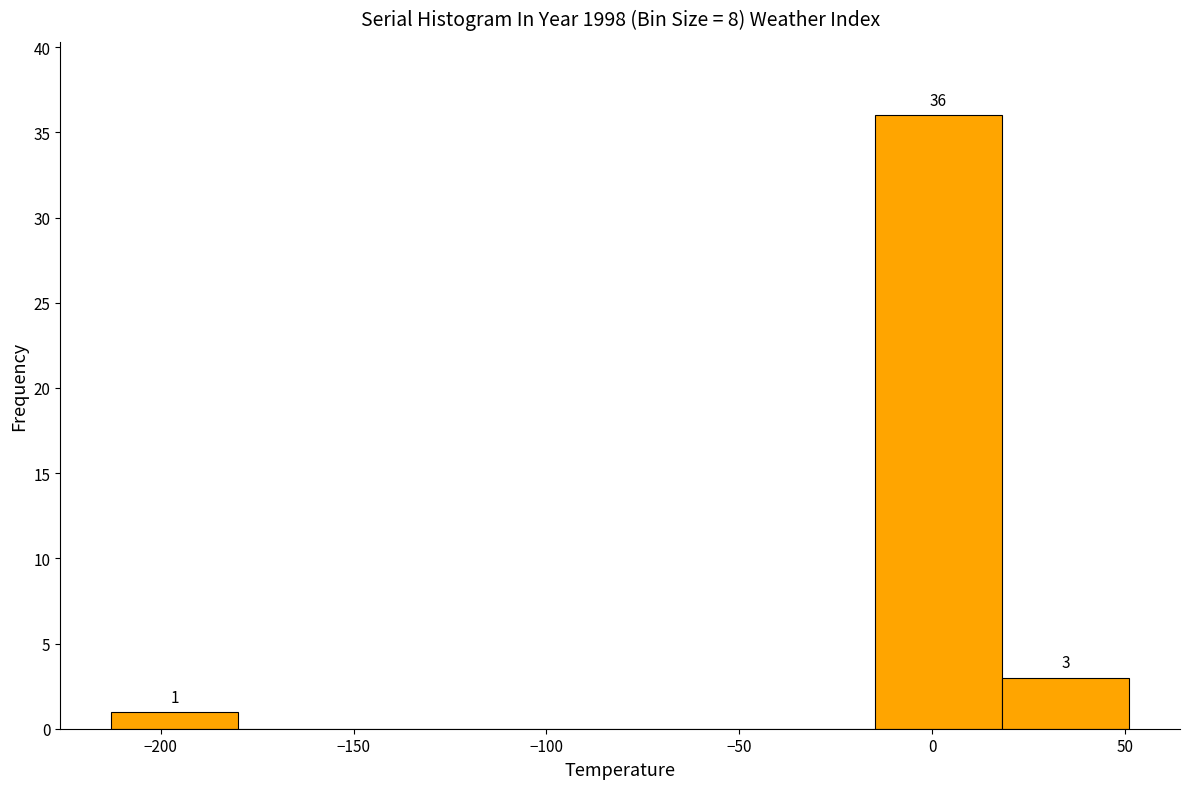

Which range on the x-axis has the tallest bar?

-15 to 20